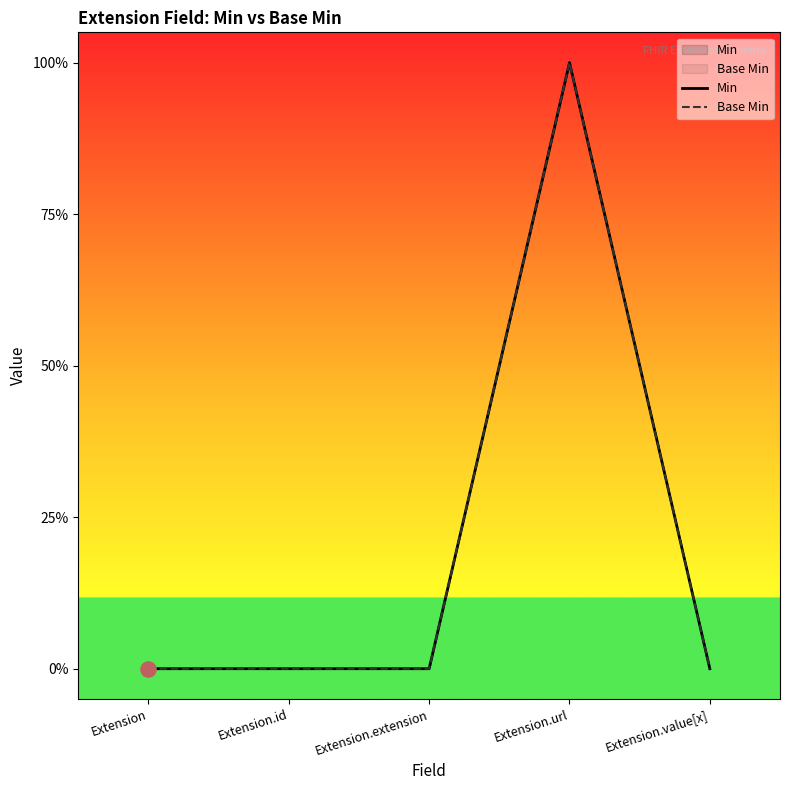

Is the value of Base Min at Extension.url greater than the value of Min at Extension.url?

No